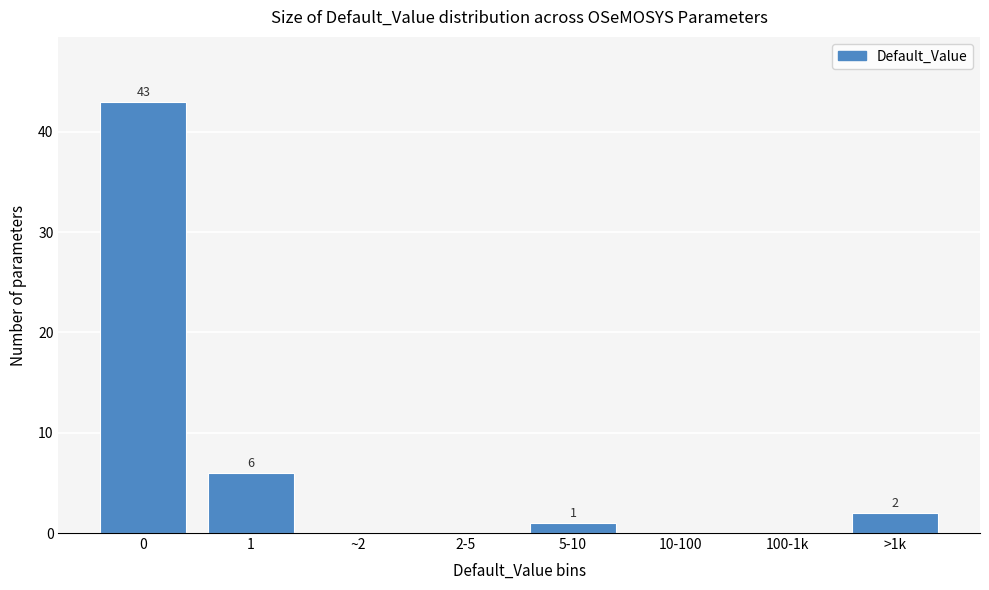

Reading right to left, transcribe all the data shown in this chart.

>1k=2	100-1k=0	10-100=0	5-10=1	2-5=0	~2=0	1=6	0=43